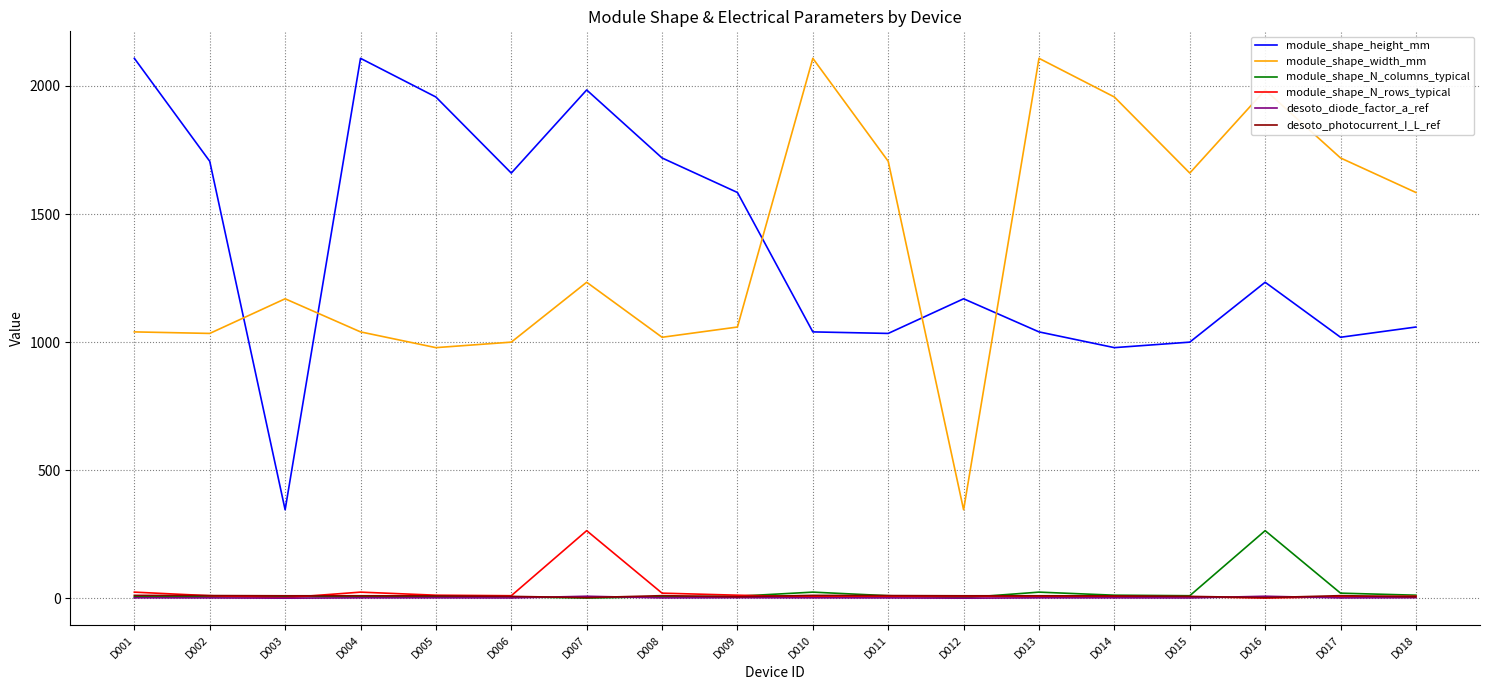

Is the value of module_shape_width_mm at D011 greater than the value of module_shape_height_mm at D013?

Yes